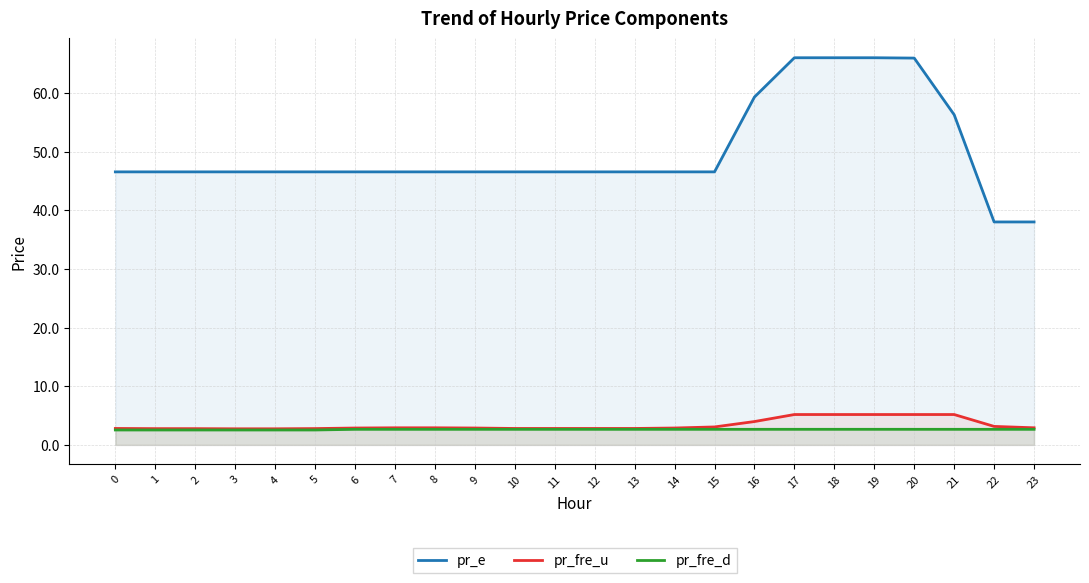

How many categories are shown in the chart?

24